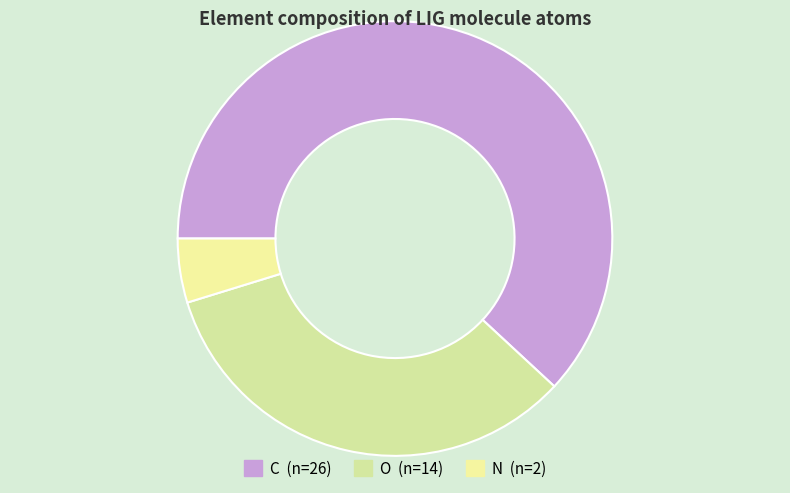

Does any single category account for the majority?

Yes